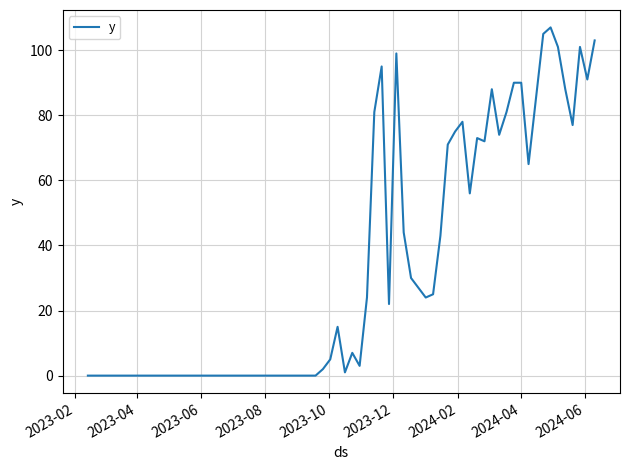

What is the maximum value shown in the chart?

107